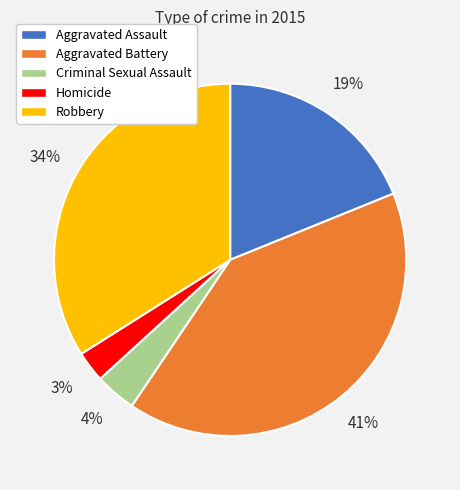

Do Aggravated Assault and Robbery together represent more than half of the pie?

Yes